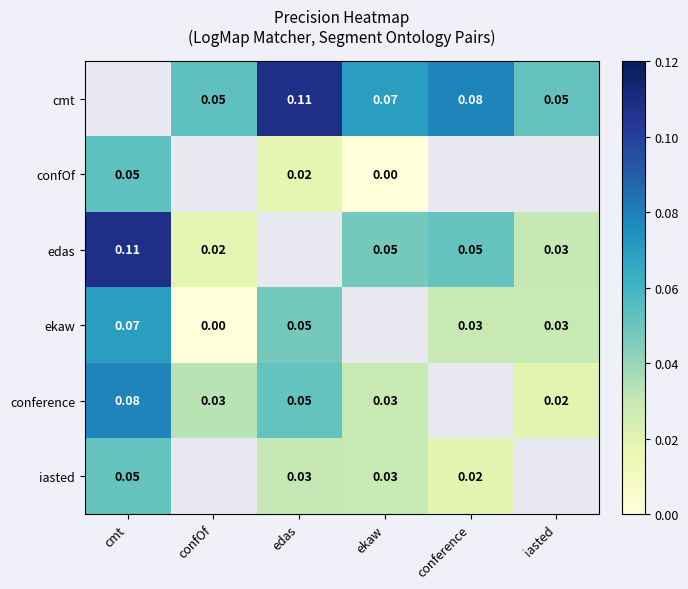

Is the value of ekaw at edas greater than the value of iasted at edas?

Yes